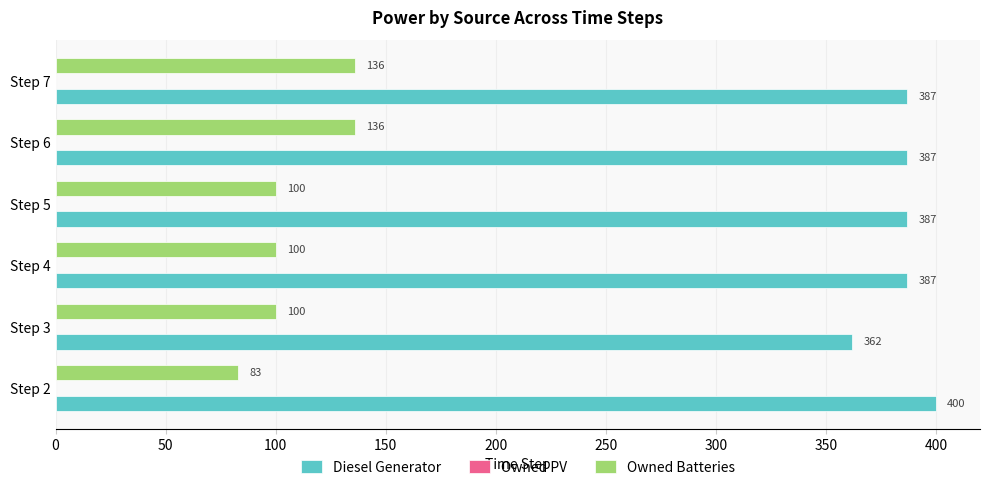

Is it true that Owned Batteries equals 43 at Step 2?

False